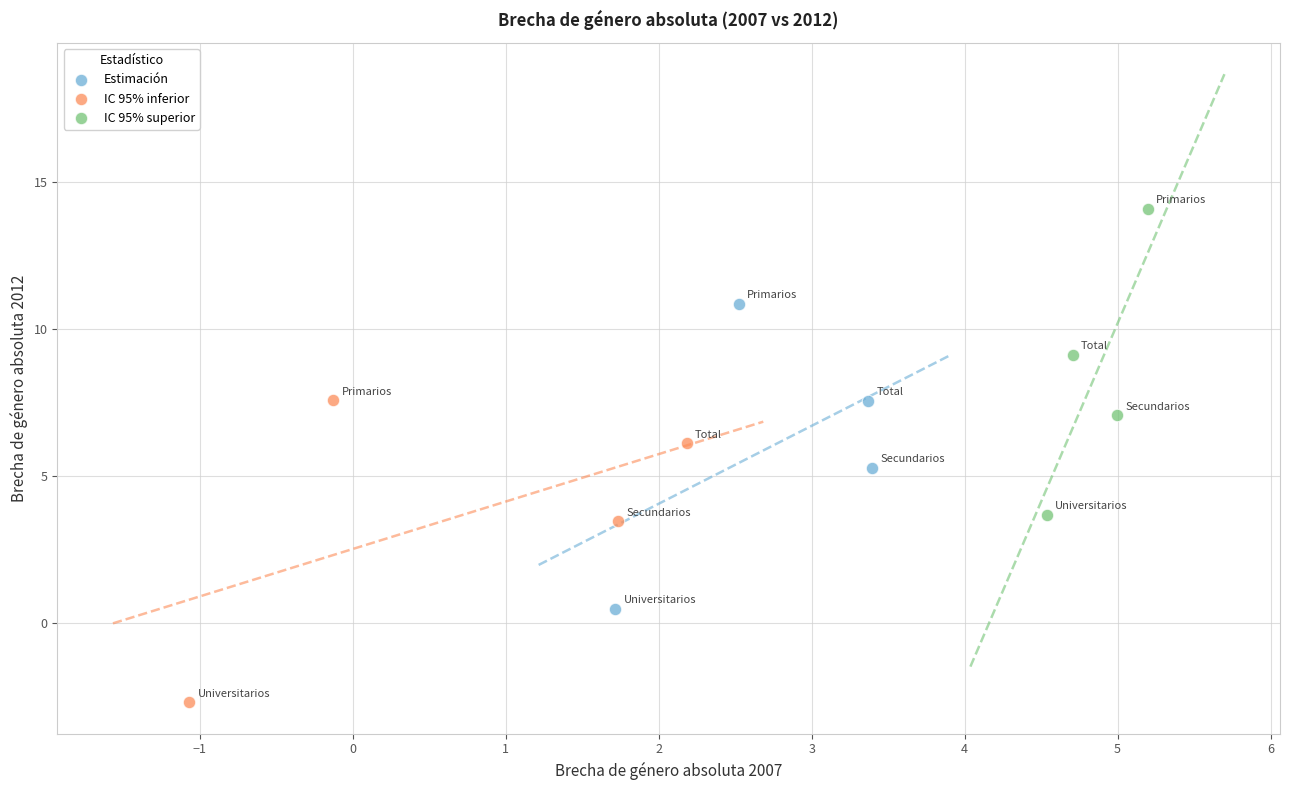

Which series contains the lowest Y value?

IC 95% inferior